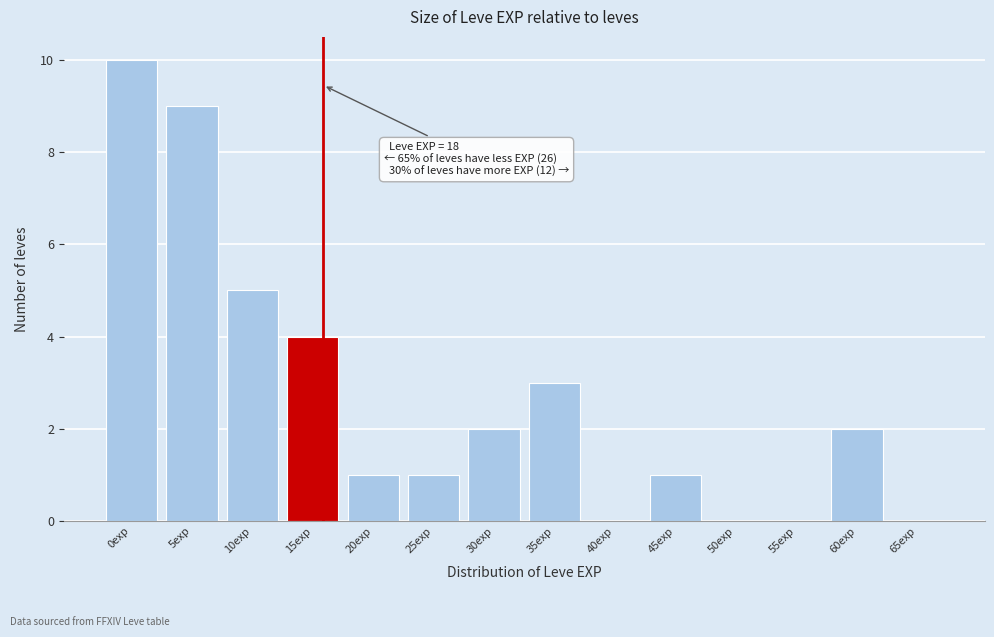

Reading left to right, extract all data points from this chart.

0exp=10	5exp=9	10exp=5	15exp=4	20exp=1	25exp=1	30exp=2	35exp=3	40exp=0	45exp=1	50exp=0	55exp=0	60exp=2	65exp=0